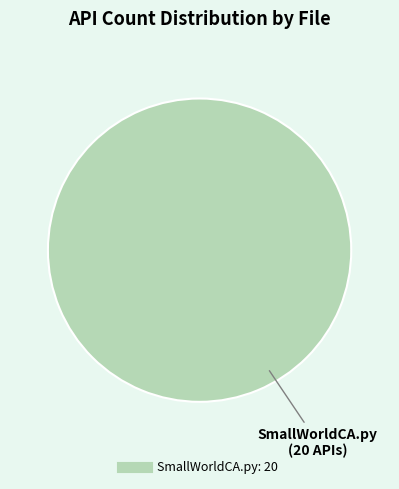

How many slices are in this pie chart?

1